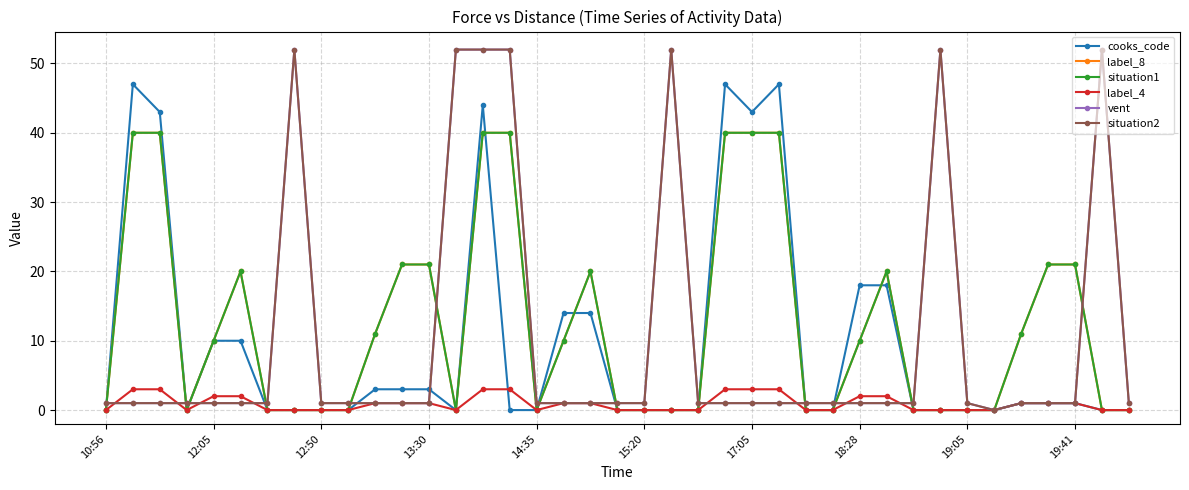

Is this an area chart (filled region under the line)?

No